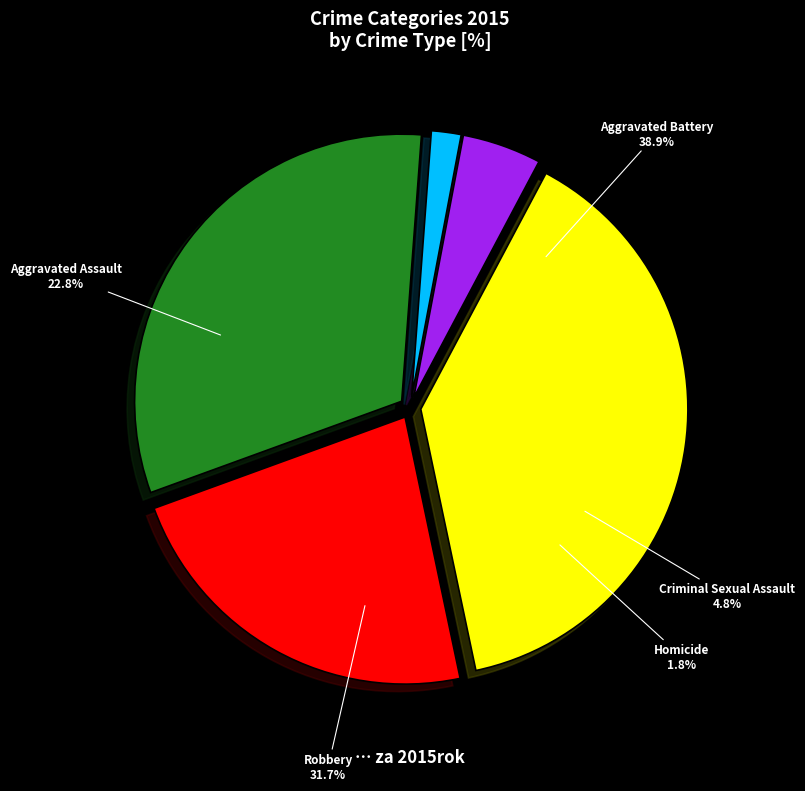

True or false: Aggravated Assault accounts for 33% of the total.

False